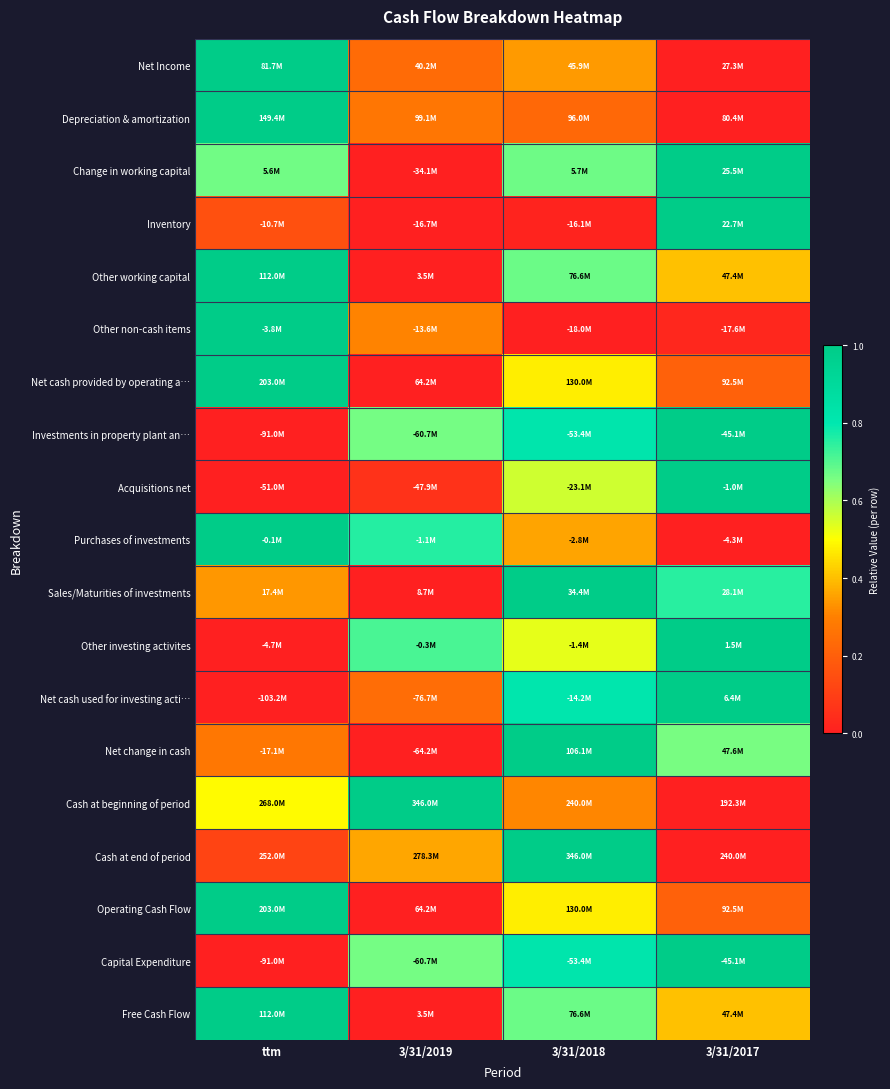

Reading left to right, transcribe all the data shown in this chart.

Net Income: ttm=1.0	3/31/2019=0.2	3/31/2018=0.3	3/31/2017=0.0
Depreciation & amortization: ttm=1.0	3/31/2019=0.3	3/31/2018=0.2	3/31/2017=0.0
Change in working capital: ttm=0.7	3/31/2019=0.0	3/31/2018=0.7	3/31/2017=1.0
Inventory: ttm=0.2	3/31/2019=0.0	3/31/2018=0.0	3/31/2017=1.0
Other working capital: ttm=1.0	3/31/2019=0.0	3/31/2018=0.7	3/31/2017=0.4
Other non-cash items: ttm=1.0	3/31/2019=0.3	3/31/2018=0.0	3/31/2017=0.0
Net cash provided by operating a…: ttm=1.0	3/31/2019=0.0	3/31/2018=0.5	3/31/2017=0.2
Investments in property plant an…: ttm=0.0	3/31/2019=0.7	3/31/2018=0.8	3/31/2017=1.0
Acquisitions net: ttm=0.0	3/31/2019=0.1	3/31/2018=0.6	3/31/2017=1.0
Purchases of investments: ttm=1.0	3/31/2019=0.8	3/31/2018=0.4	3/31/2017=0.0
Sales/Maturities of investments: ttm=0.3	3/31/2019=0.0	3/31/2018=1.0	3/31/2017=0.8
Other investing activites: ttm=0.0	3/31/2019=0.7	3/31/2018=0.5	3/31/2017=1.0
Net cash used for investing acti…: ttm=0.0	3/31/2019=0.2	3/31/2018=0.8	3/31/2017=1.0
Net change in cash: ttm=0.3	3/31/2019=0.0	3/31/2018=1.0	3/31/2017=0.7
Cash at beginning of period: ttm=0.5	3/31/2019=1.0	3/31/2018=0.3	3/31/2017=0.0
Cash at end of period: ttm=0.1	3/31/2019=0.4	3/31/2018=1.0	3/31/2017=0.0
Operating Cash Flow: ttm=1.0	3/31/2019=0.0	3/31/2018=0.5	3/31/2017=0.2
Capital Expenditure: ttm=0.0	3/31/2019=0.7	3/31/2018=0.8	3/31/2017=1.0
Free Cash Flow: ttm=1.0	3/31/2019=0.0	3/31/2018=0.7	3/31/2017=0.4